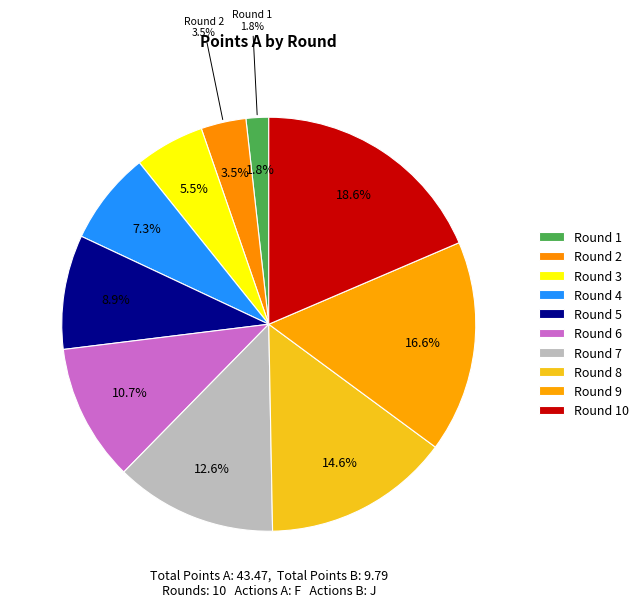

The Round 1 slice represents 2% of the pie. True or false?

True